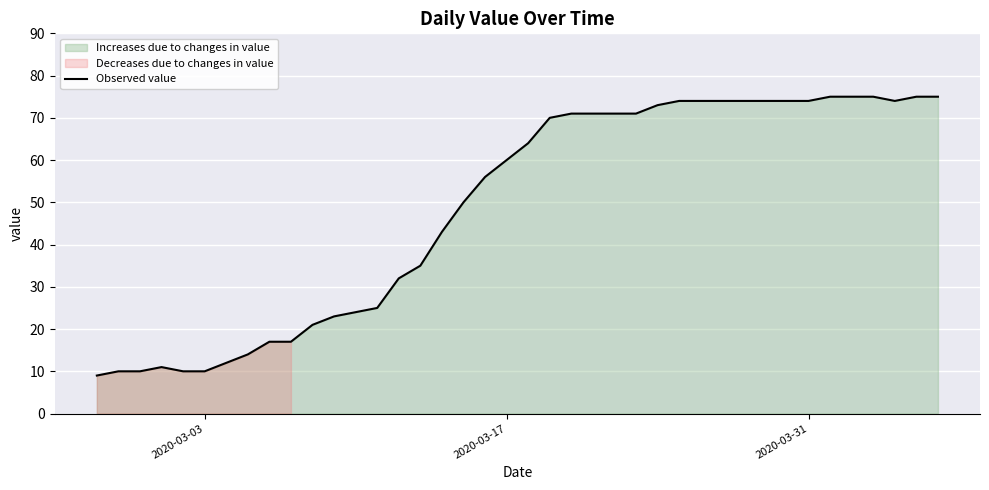

What is the minimum value for Observed value?

9